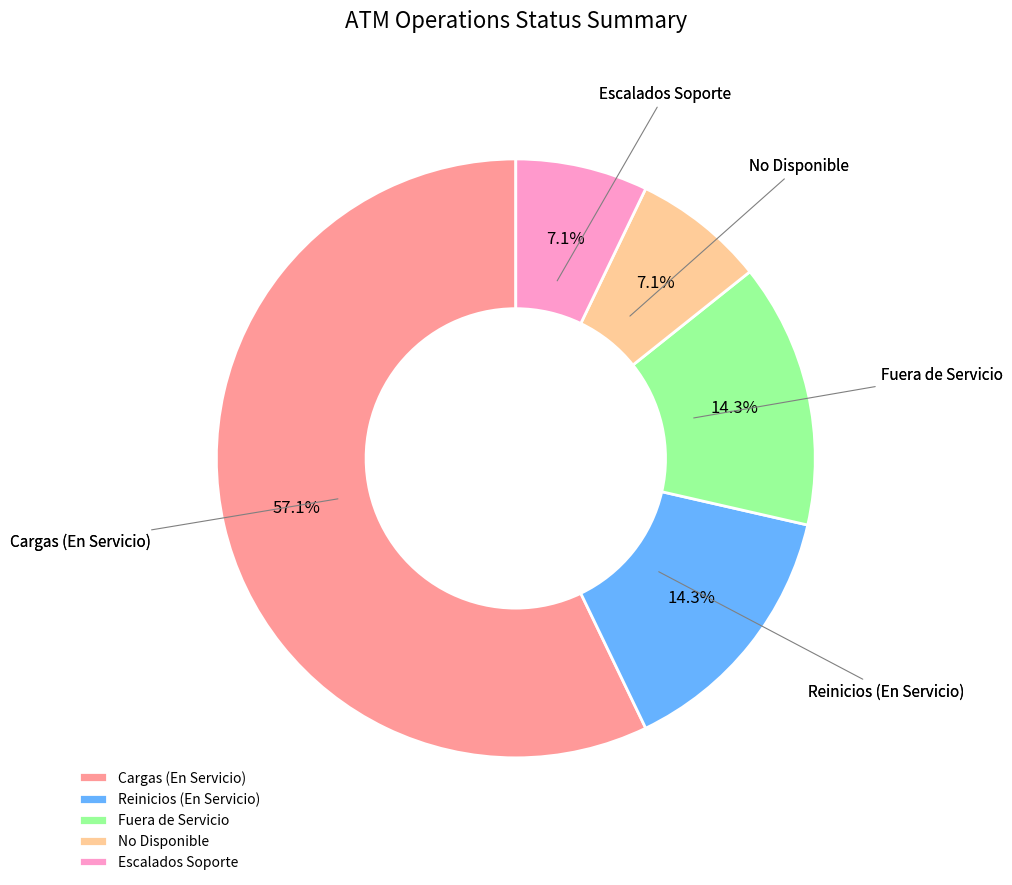

What is the ratio of the value at Fuera de Servicio to the value at Escalados Soporte?

2.0